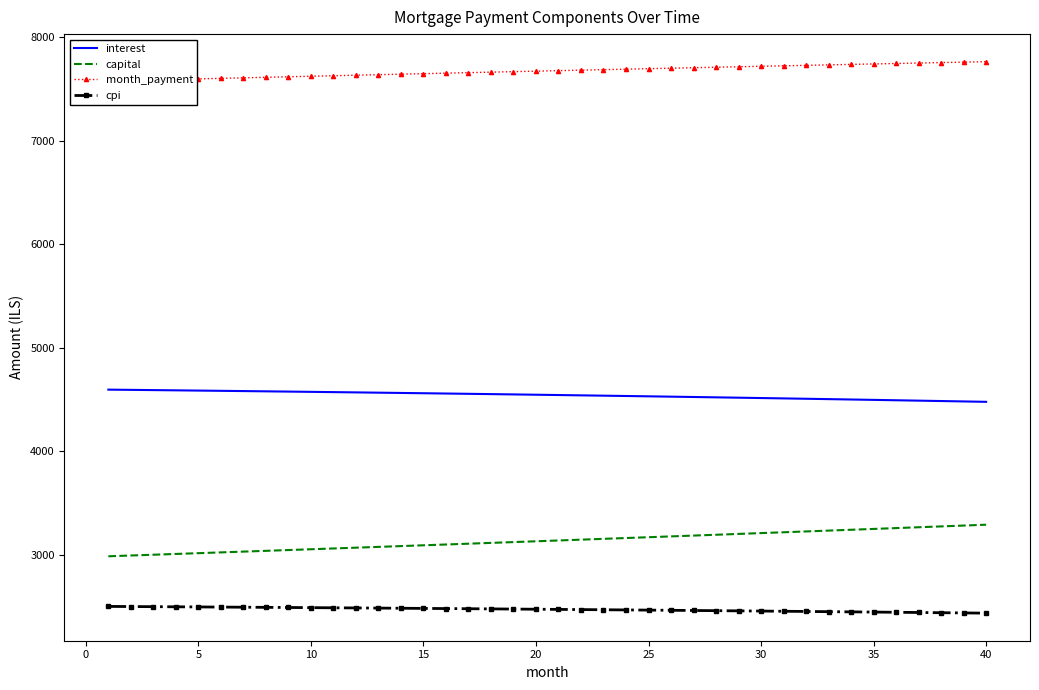

Reading left to right, what are all the values shown in this chart?

interest: 4594.8	4592.6	4590.3	4588.0	4585.7	4583.3	4580.9	4578.4	4575.9	4573.3	4570.8	4568.1	4565.5	4562.7	4560.0	4557.2	4554.4	4551.5	4548.5	4545.6	4542.6	4539.5	4536.4	4533.3	4530.1	4526.9	4523.6	4520.3	4516.9	4513.5	4510.0	4506.5	4503.0	4499.4	4495.8	4492.1	4488.3	4484.6	4480.7	4476.9
capital: 2983.6	2991.1	2998.6	3006.1	3013.6	3021.1	3028.7	3036.2	3043.8	3051.4	3059.1	3066.7	3074.4	3082.1	3089.8	3097.5	3105.2	3113.0	3120.8	3128.6	3136.4	3144.3	3152.1	3160.0	3167.9	3175.8	3183.8	3191.7	3199.7	3207.7	3215.7	3223.7	3231.8	3239.9	3248.0	3256.1	3264.2	3272.4	3280.6	3288.8
month_payment: 7578.4	7583.7	7588.9	7594.1	7599.2	7604.4	7609.5	7614.6	7619.7	7624.8	7629.8	7634.8	7639.8	7644.8	7649.8	7654.7	7659.6	7664.5	7669.3	7674.2	7679.0	7683.8	7688.5	7693.3	7698.0	7702.7	7707.3	7712.0	7716.6	7721.2	7725.7	7730.3	7734.8	7739.3	7743.7	7748.2	7752.6	7757.0	7761.3	7765.7
cpi: 2498.8	2497.6	2496.3	2495.0	2493.7	2492.4	2491.1	2489.7	2488.3	2486.9	2485.5	2484.0	2482.6	2481.1	2479.5	2478.0	2476.4	2474.8	2473.2	2471.6	2469.9	2468.2	2466.5	2464.8	2463.0	2461.3	2459.4	2457.6	2455.8	2453.9	2452.0	2450.0	2448.1	2446.1	2444.1	2442.1	2440.0	2437.9	2435.8	2433.7